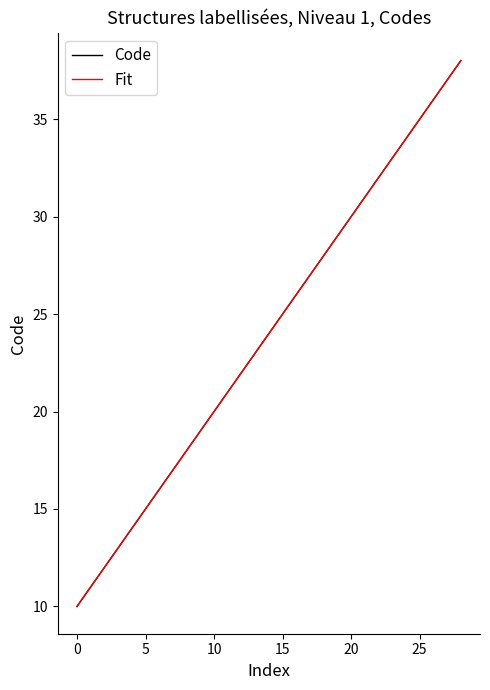

Rank the series by their average value, from highest to lowest.

Code, Fit